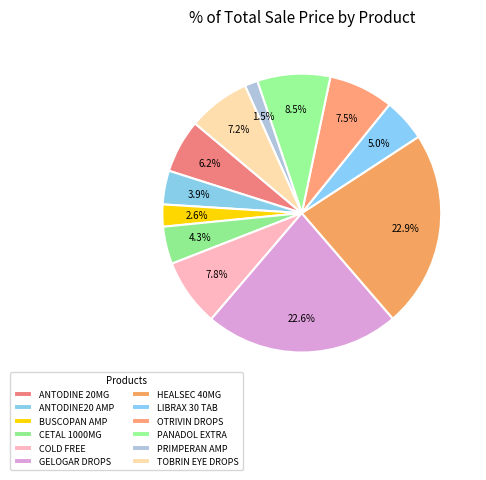

Rank the categories by value from lowest to highest.

PRIMPERAN 10MG/2ML 12 AMP., BUSCOPAN 20MG/ML 6 AMP., ANTODINE20 6 AMP, CETAL 1000MG 15 TABS, LIBRAX 30 SUGAR COATED TAB, ANTODINE 20MG 30 F.C.TAB, TOBRIN 0.3% EYE DROPS 5 ML, OTRIVIN 0.05% PEDIATRIC NASAL DROPS, COLD FREE 20 TAB., PANADOL EXTRA 48 TAB, GELOGAR DROPS 15ML, HEALSEC 40MG 14 CAPS.